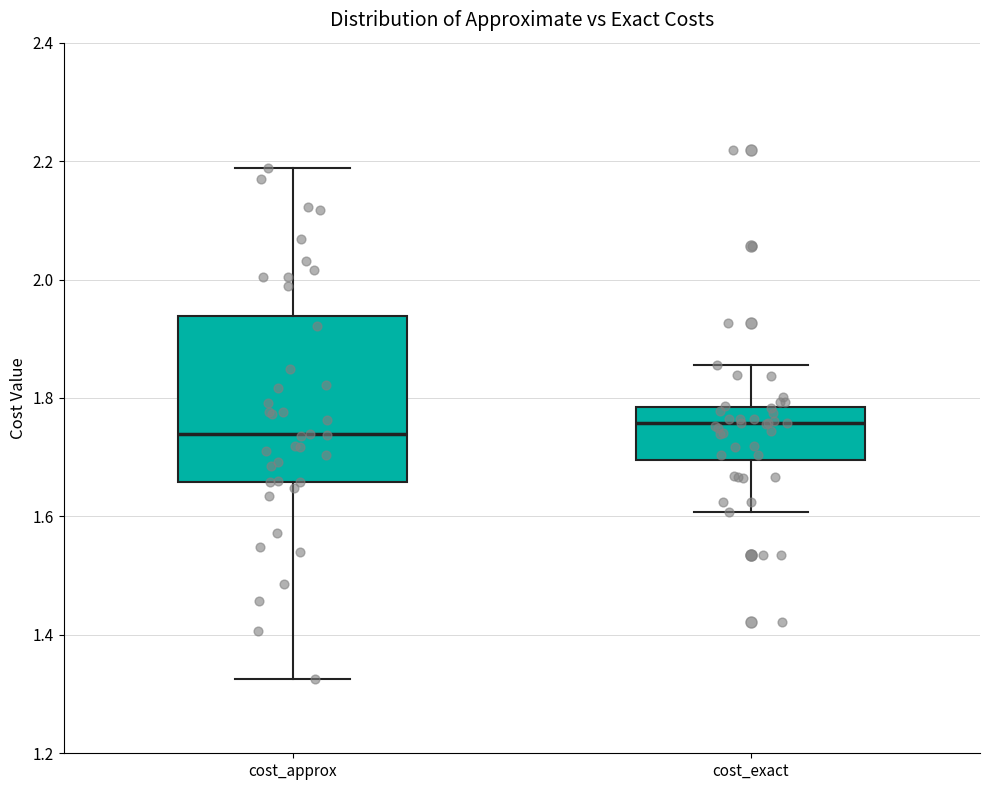

Reading left to right, read every box against the y-axis: the position of its median line, the range the box covers, and the ends of its whiskers. The values are not printed on the chart, so give them approximately, as read against the axis.

cost_approx: median 1.74, box 1.66 to 1.94, whiskers 1.32 to 2.18
cost_exact: median 1.76, box 1.70 to 1.78, whiskers 1.60 to 1.86